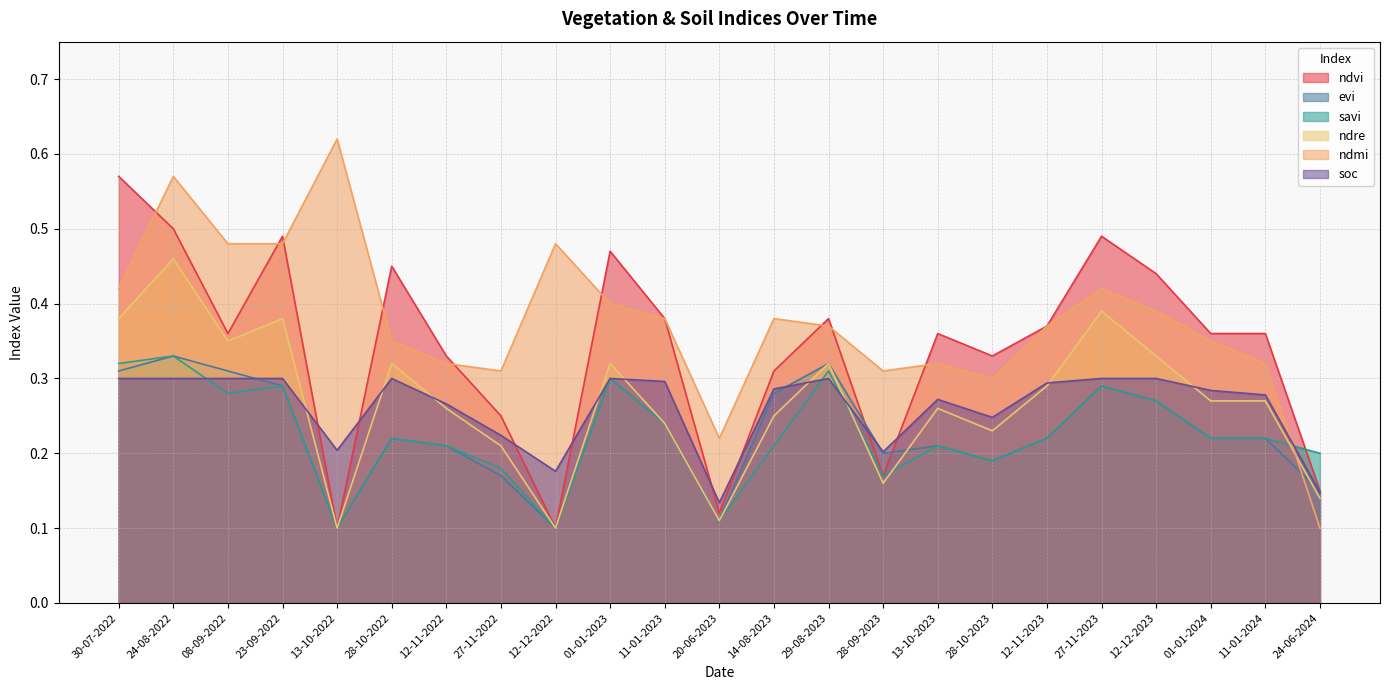

Where is ndmi nearest to the value 0?

24-06-2024